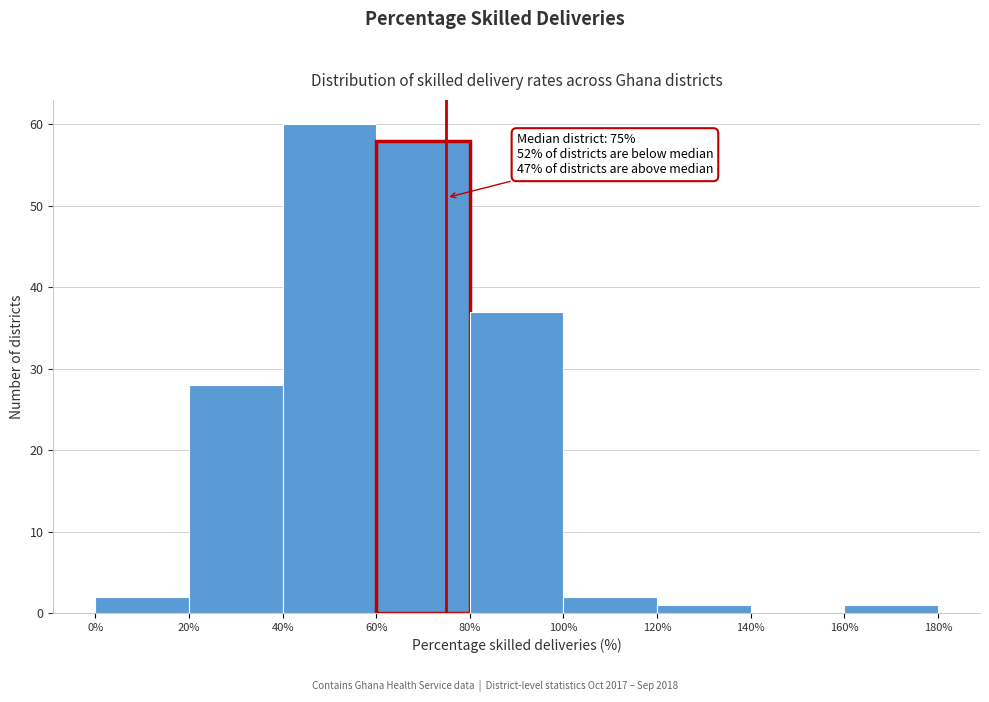

Over which range of the x-axis is the bar tallest?

40% to 60%